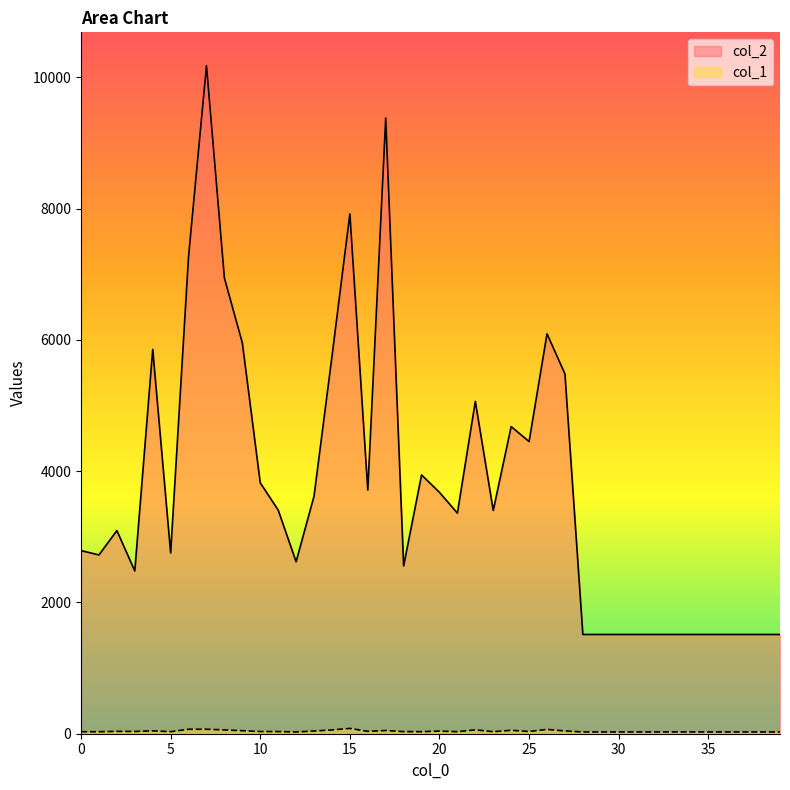

Count the number of categories in the chart.

40